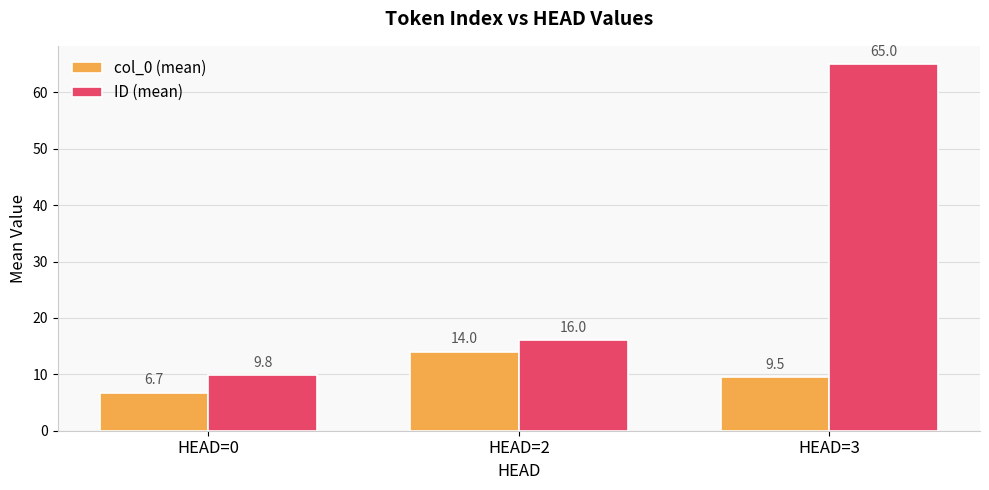

At which label does ID (mean) reach its peak?

HEAD=3